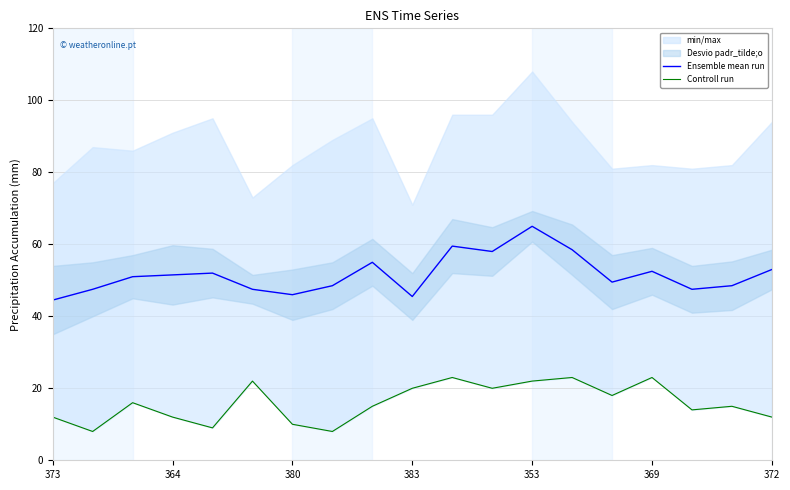

True or false: Controll run and Ensemble mean run cross at least once.

False